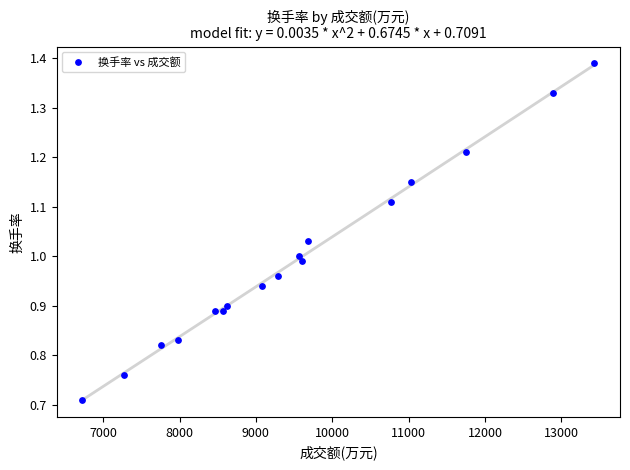

What is the range of X values (max minus min)?

6709.0